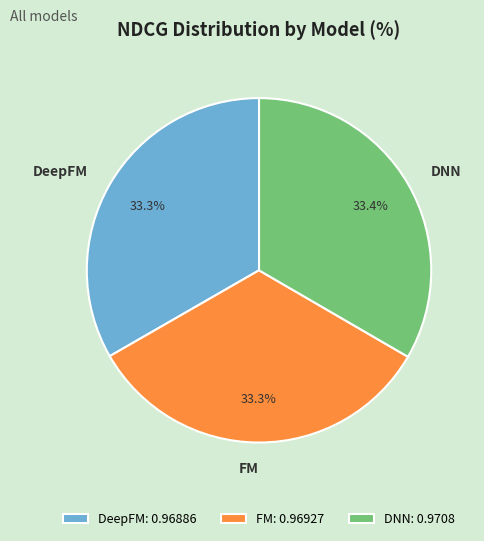

Is there any slice that represents more than half of the pie?

No